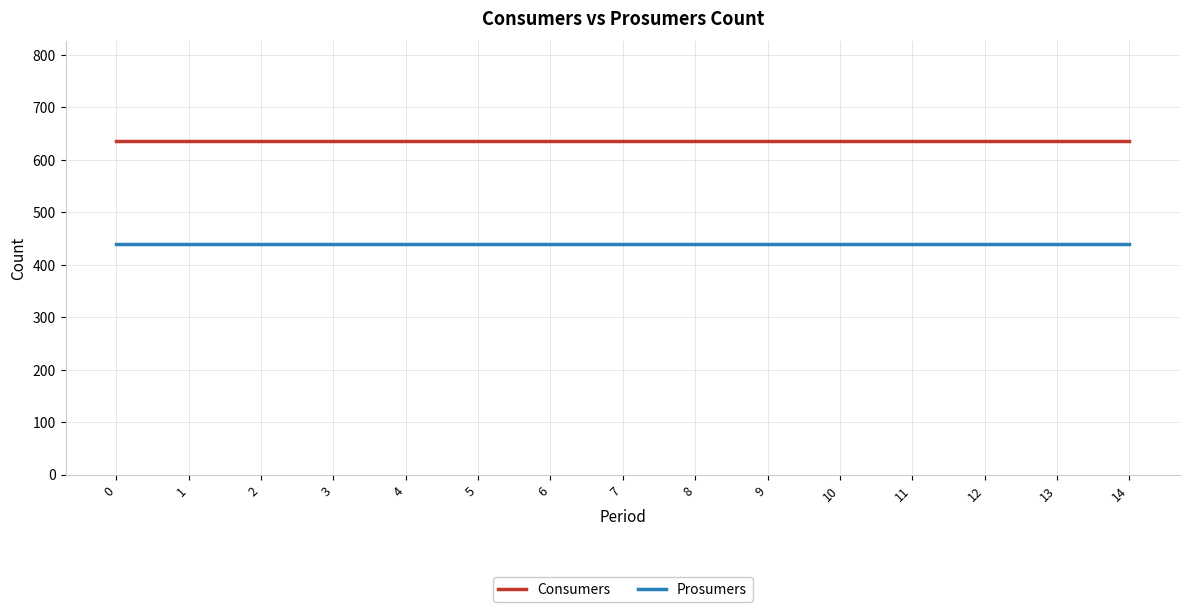

Reading right to left, what are all the values shown in this chart?

Consumers: 635	635	635	635	635	635	635	635	635	635	635	635	635	635	635
Prosumers: 440	440	440	440	440	440	440	440	440	440	440	440	440	440	440